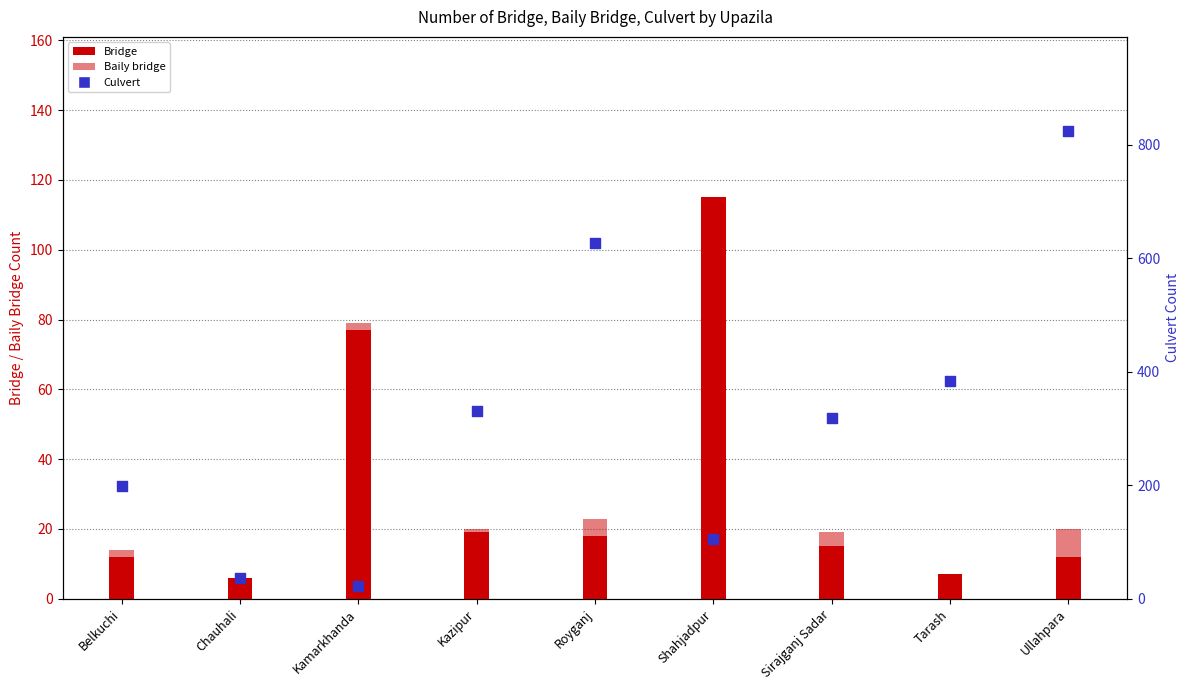

At how many categories does at least one series exceed 415?

2